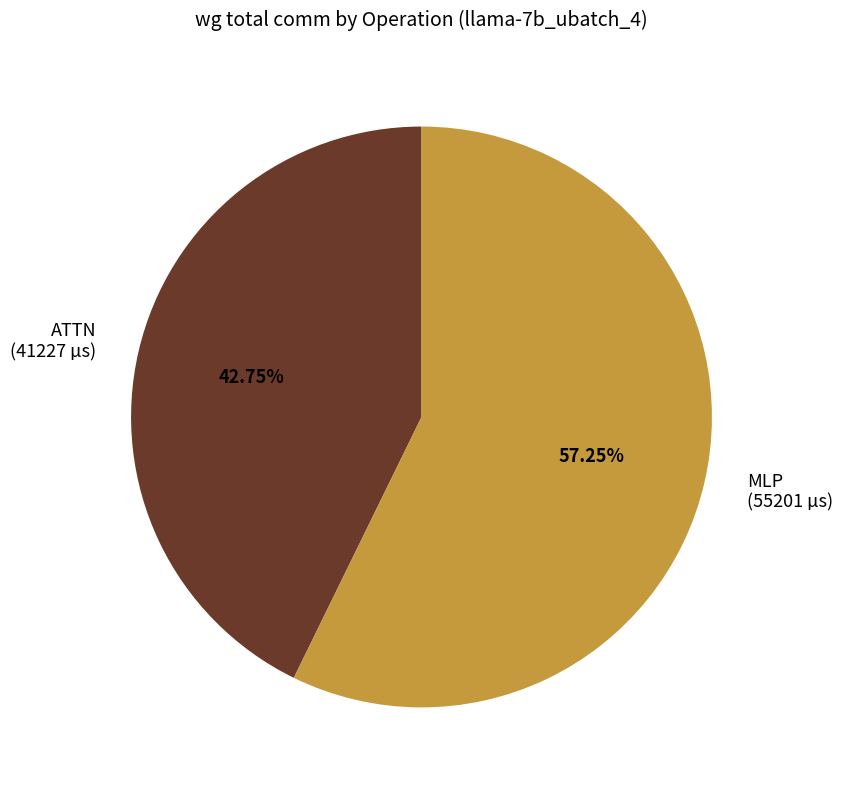

Which category accounts for the majority?

MLP